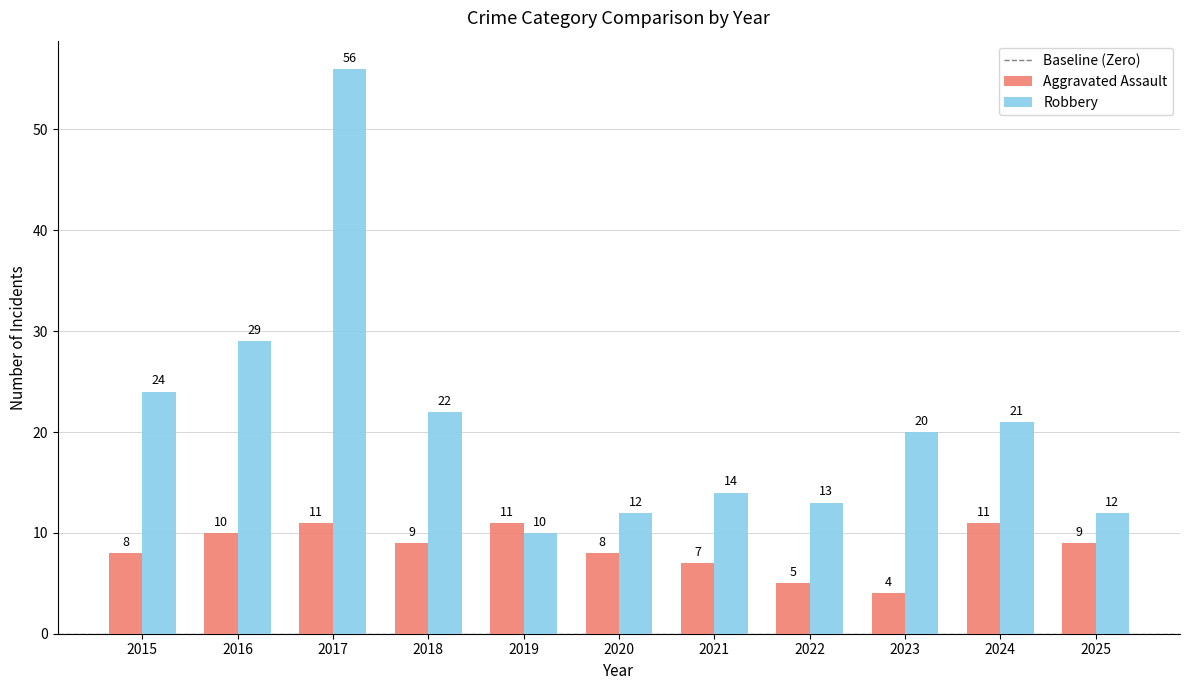

What is the difference between the highest and lowest values at 2015?

16